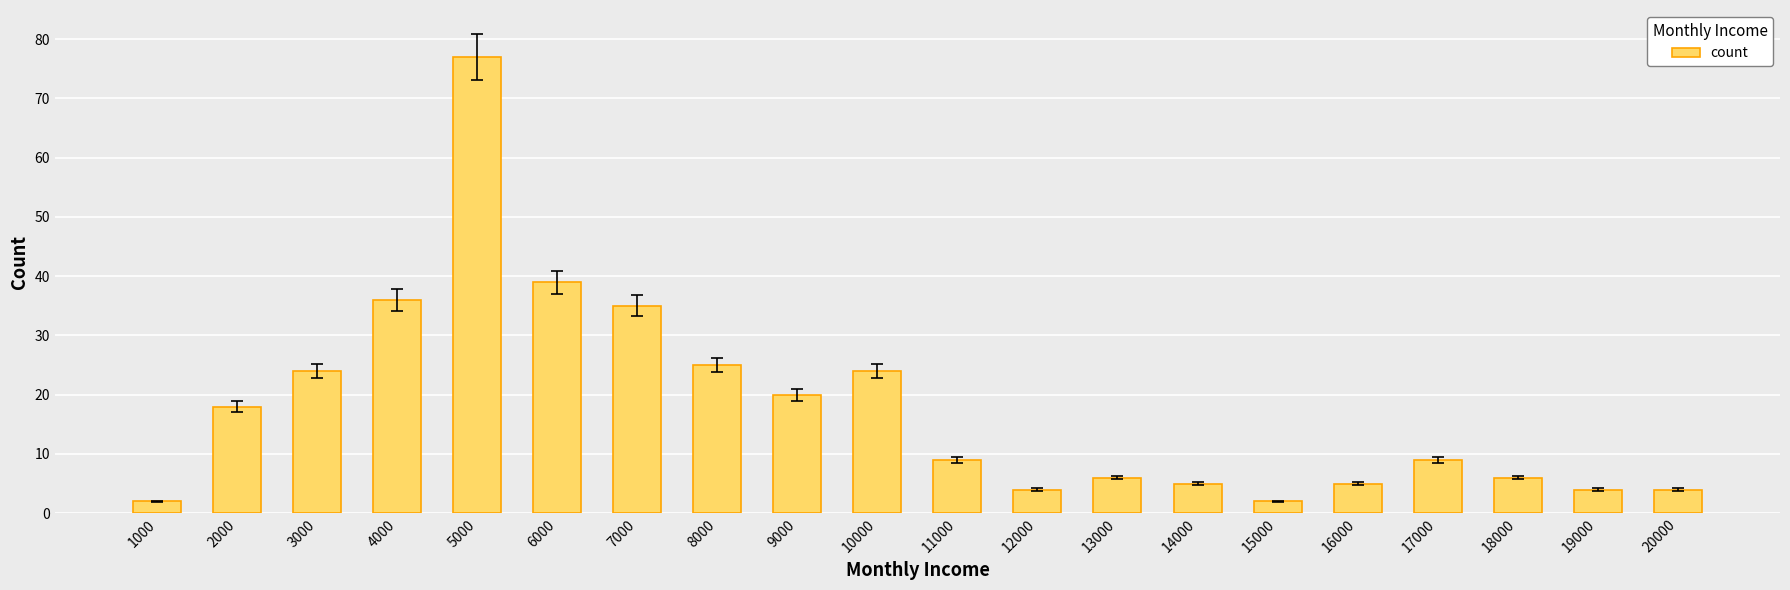

Reading right to left, what are all the values shown in this chart?

20000=4	19000=4	18000=6	17000=9	16000=5	15000=2	14000=5	13000=6	12000=4	11000=9	10000=24	9000=20	8000=25	7000=35	6000=39	5000=77	4000=36	3000=24	2000=18	1000=2